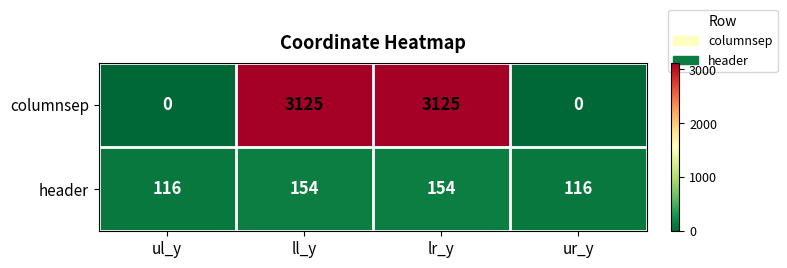

Count the number of data series in this chart.

2